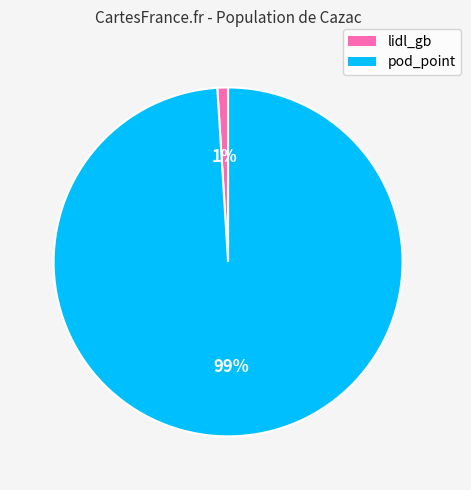

Do lidl_gb and pod_point together represent more than half of the pie?

Yes